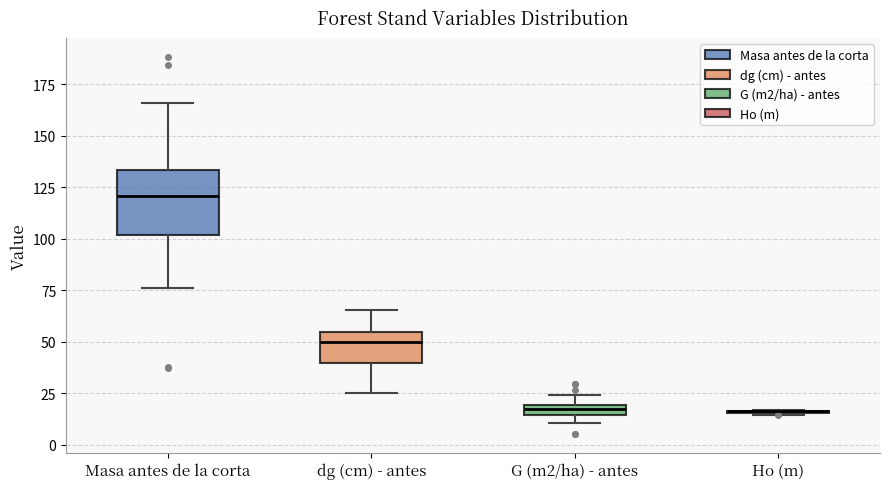

Where is the upper edge of the box for G (m2/ha) - antes on the y-axis? The values are not printed on the chart, so give them approximately, as read against the axis.

20